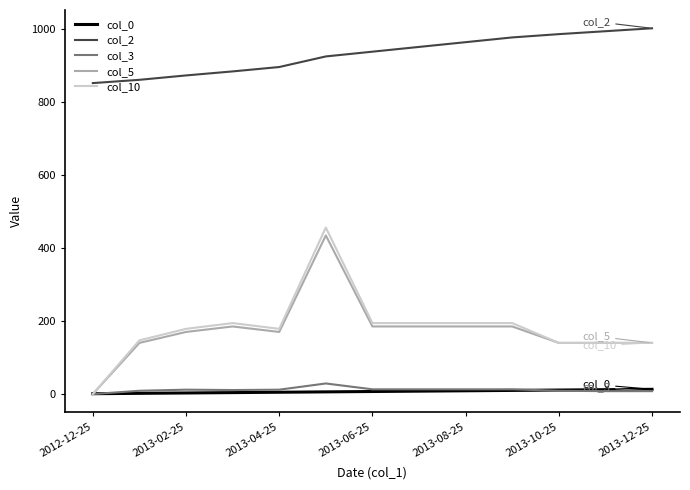

What is the maximum value for col_3?

29.0